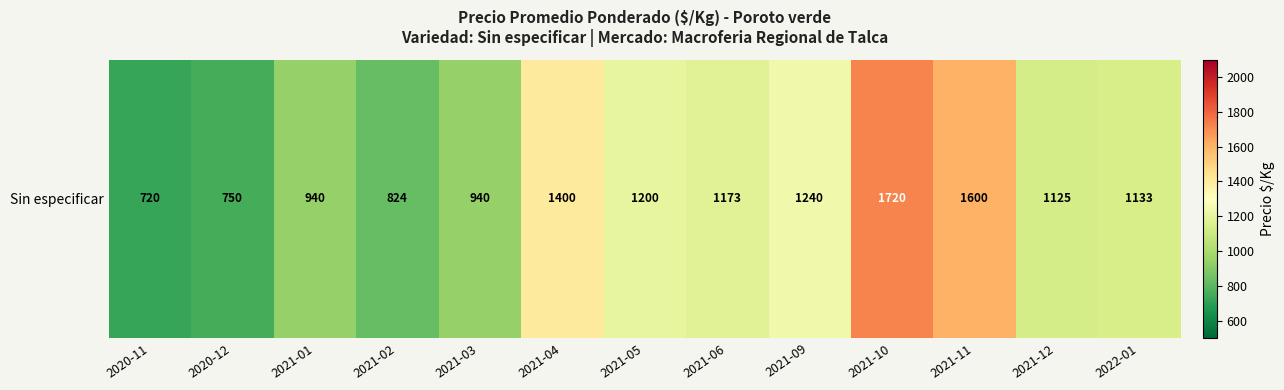

What is the change in value from 2020-12 to 2021-03?

+190.0